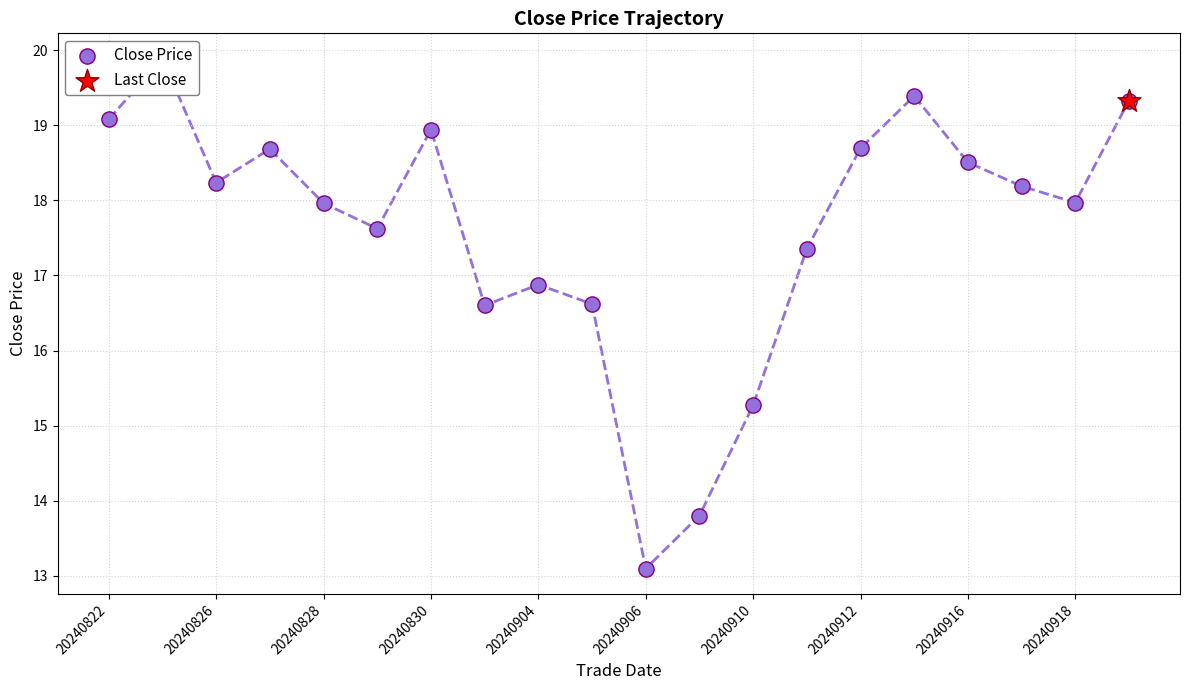

Approximately how many times larger is the value at 20240906 compared to 20240910?

0.9